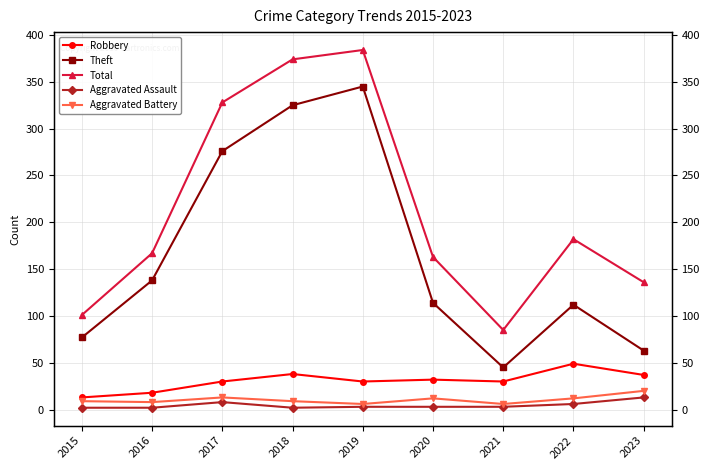

What is the minimum value shown in the chart?

2